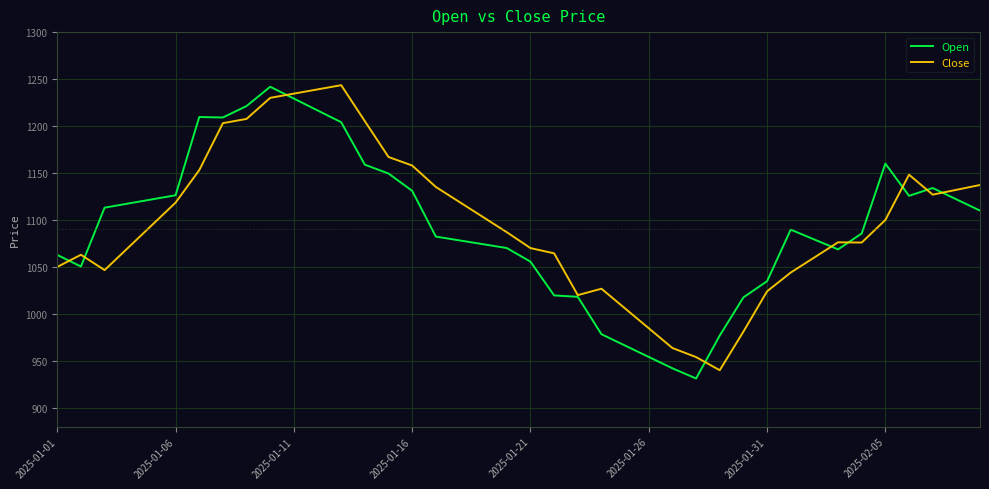

What is the maximum value for Open?

1241.8